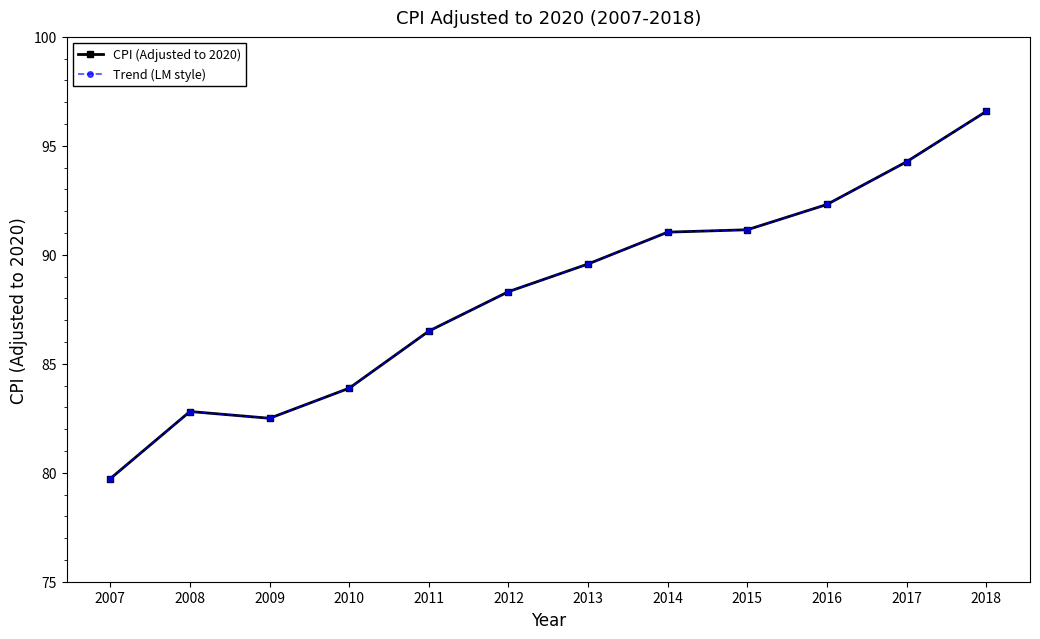

The value of CPI (Adjusted to 2020) at 2018 is 168.3. True or false?

False